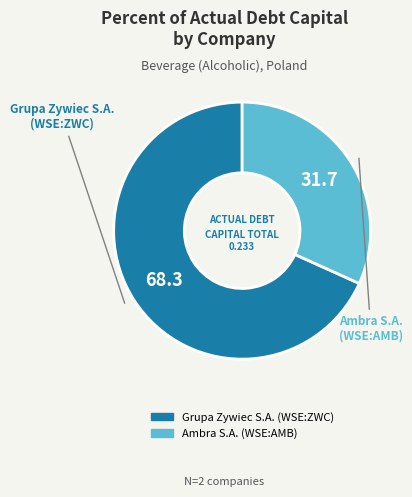

Between Ambra S.A. (WSE:AMB) and Grupa Zywiec S.A. (WSE:ZWC), which is larger?

Grupa Zywiec S.A. (WSE:ZWC)